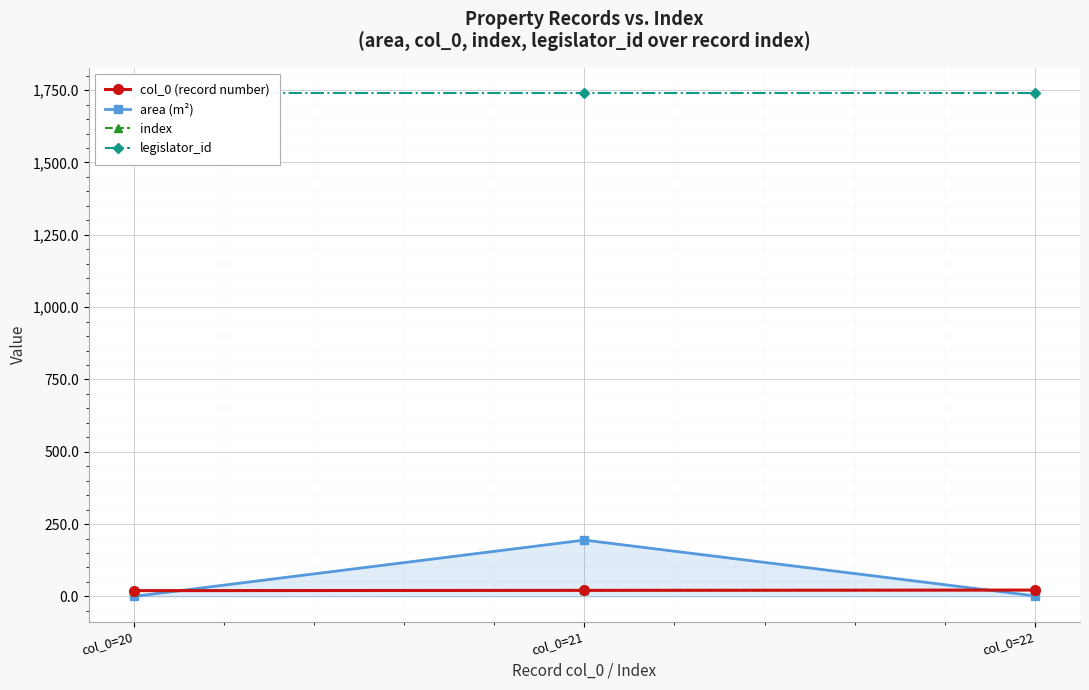

What is the greatest value displayed?

1741.0